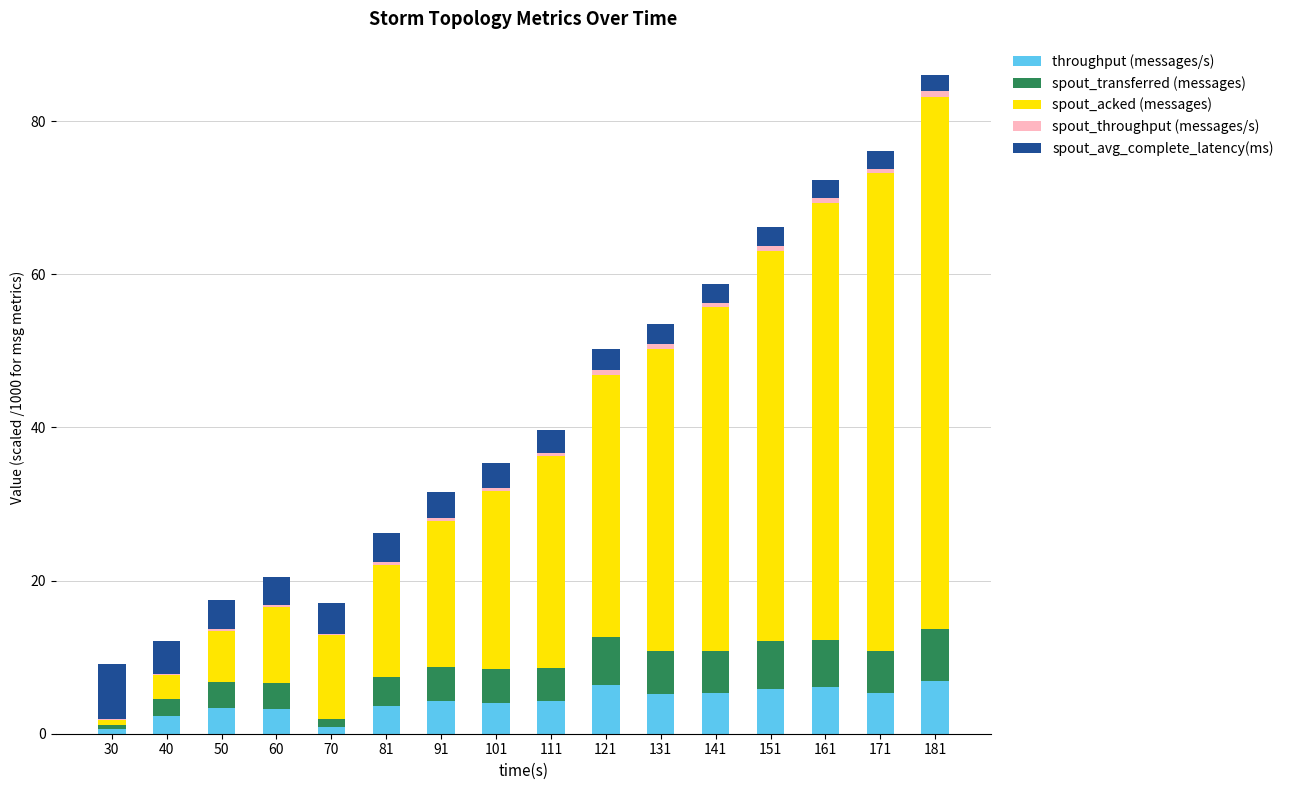

The throughput (messages/s) series shows 6.8 at 181. True or false?

True